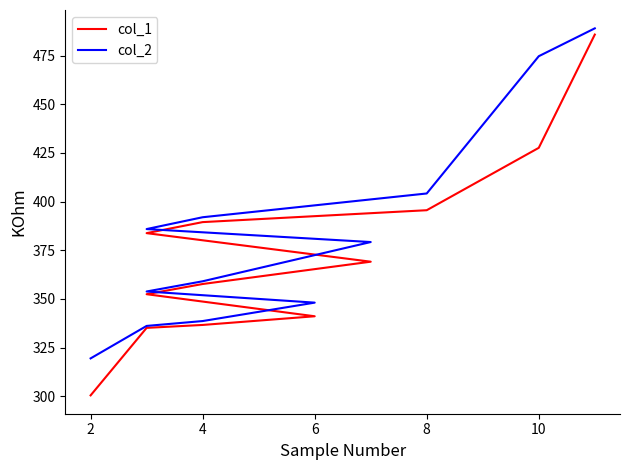

What are all the series names shown in the legend?

col_1, col_2